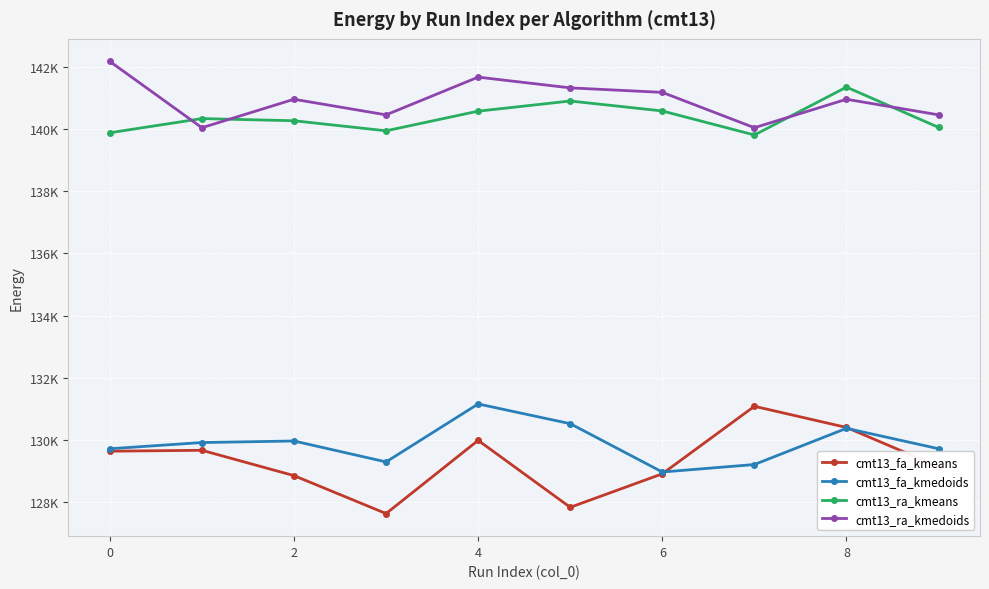

True or false: cmt13_fa_kmeans and cmt13_ra_kmedoids intersect in this chart.

False